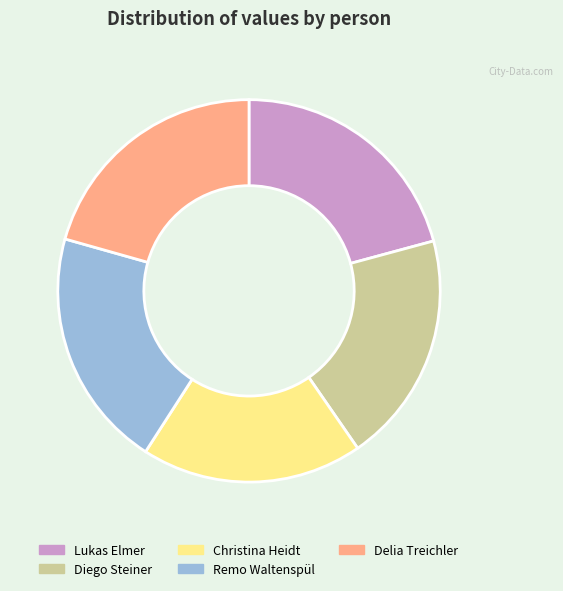

Which has a higher value, Remo Waltenspül or Christina Heidt?

Remo Waltenspül